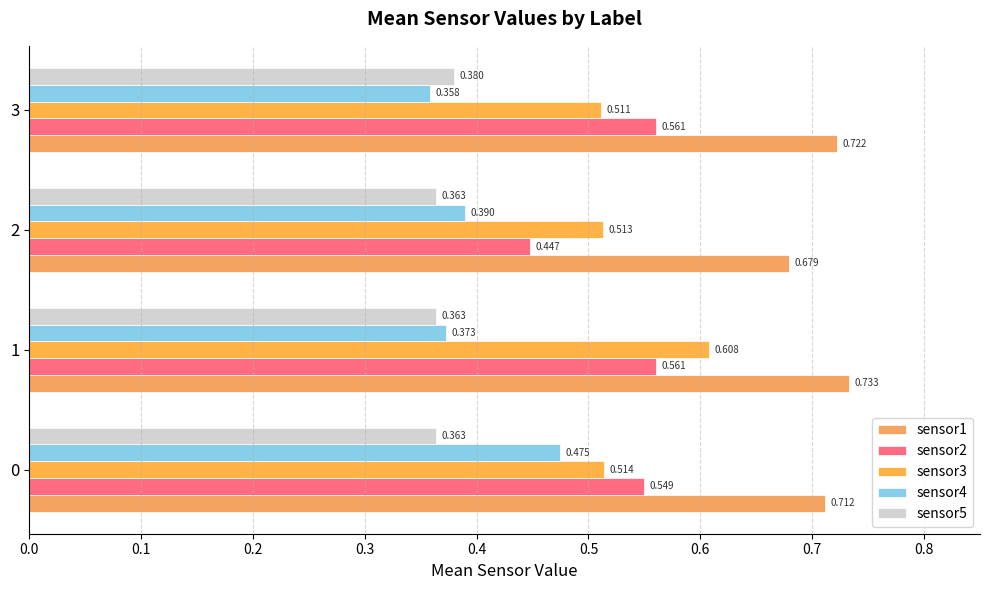

At which label is sensor3 closest to 0?

3